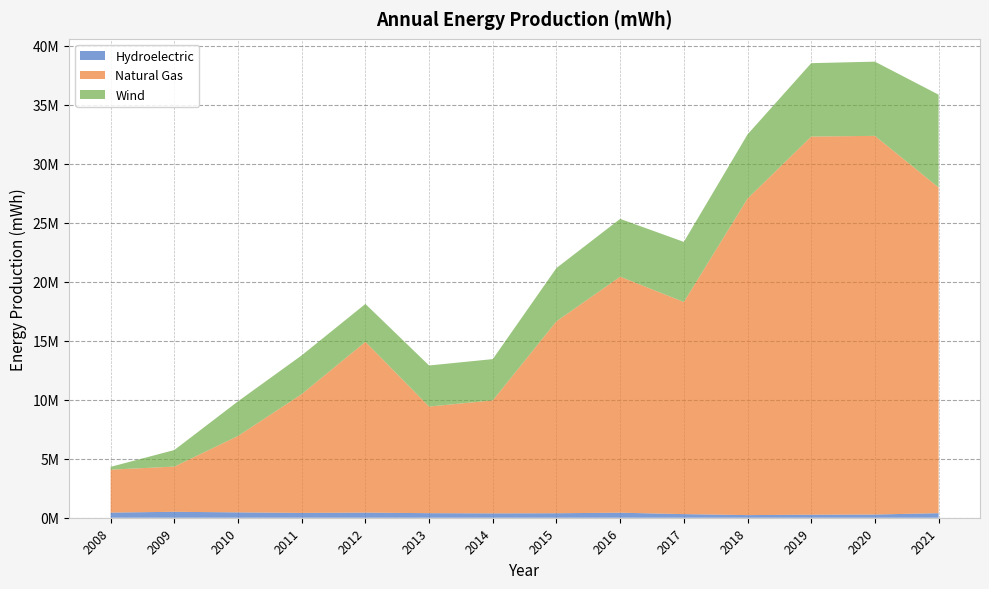

Reading left to right, list all the values displayed in this chart.

Hydroelectric: 2008=436780	2009=503470	2010=453712	2011=408779	2012=433505	2013=386928	2014=371153	2015=381236	2016=426265	2017=306080	2018=222661	2019=255983	2020=270739	2021=387030
Natural Gas: 2008=3636303	2009=3829658	2010=6474986	2011=10063968	2012=14470905	2013=9032236	2014=9572346	2015=16262987	2016=19995659	2017=17975917	2018=26816995	2019=32041895	2020=32084576	2021=27599551
Wind: 2008=238356	2009=1403192	2010=2934043	2011=3285411	2012=3210104	2013=3481093	2014=3496042	2015=4515147	2016=4899474	2017=5089390	2018=5437153	2019=6216030	2020=6287548	2021=7856985